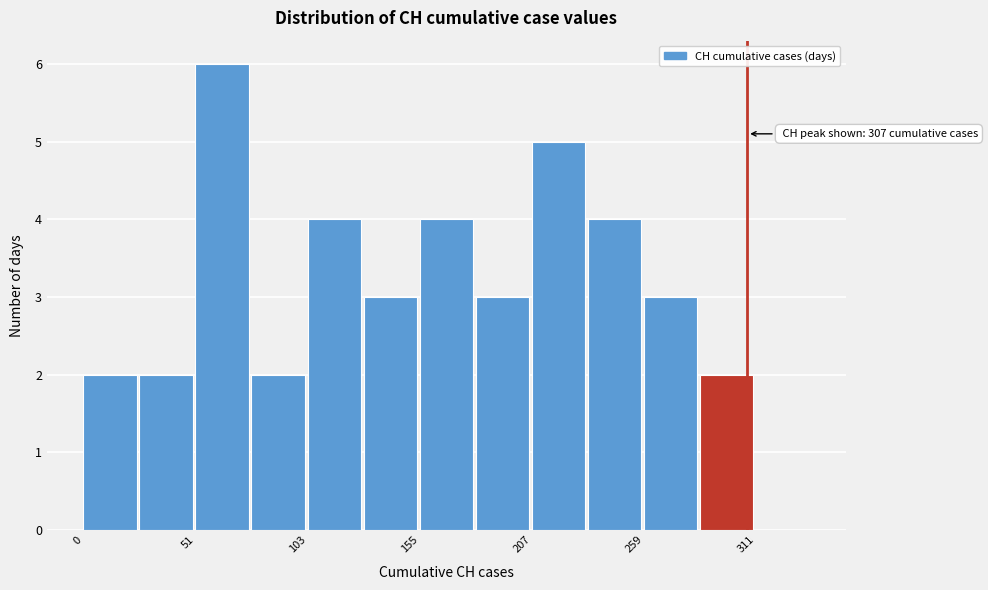

Read against the x-axis, roughly where is the centre of the tallest bar?

60